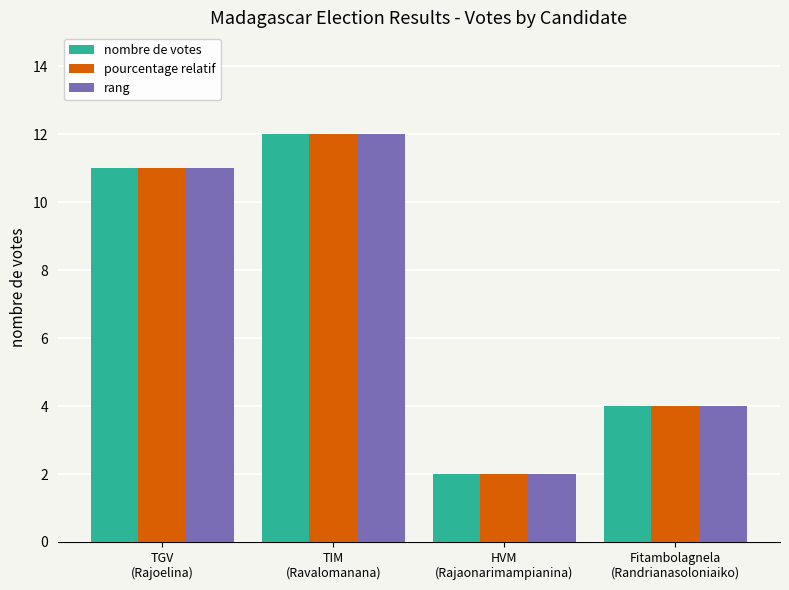

Is it true that nombre de votes equals 3 at HVM
(Rajaonarimampianina)?

False